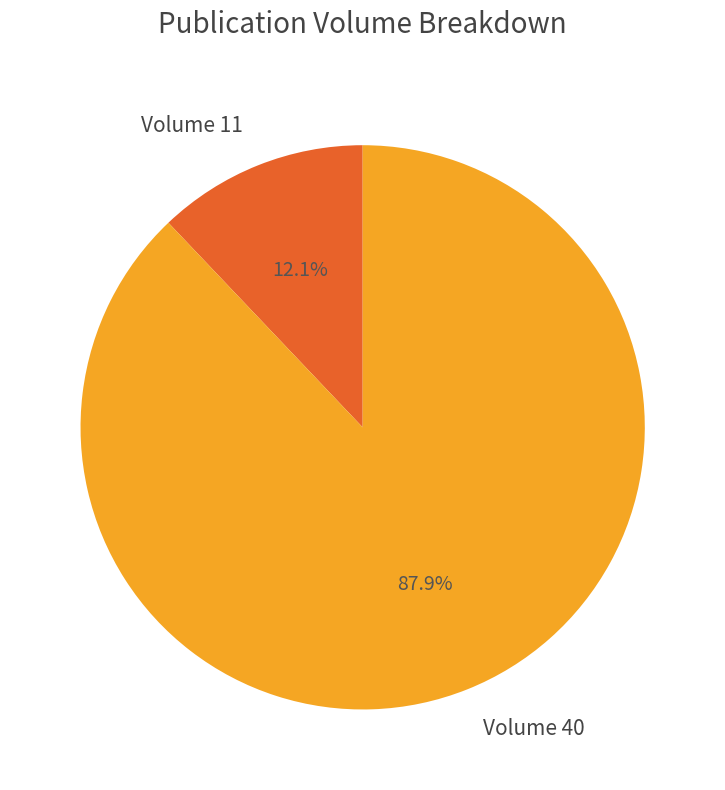

Rank the categories by value from lowest to highest.

Volume 11, Volume 40